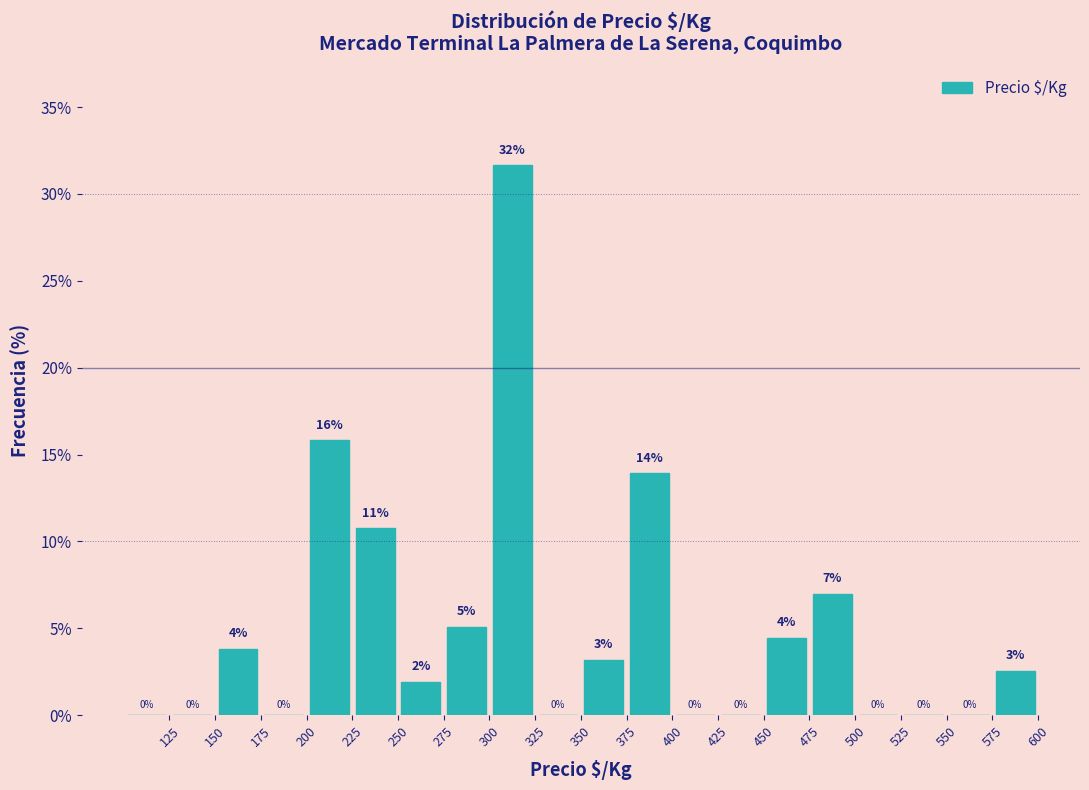

Over which range of the x-axis is the bar tallest?

300 to 325